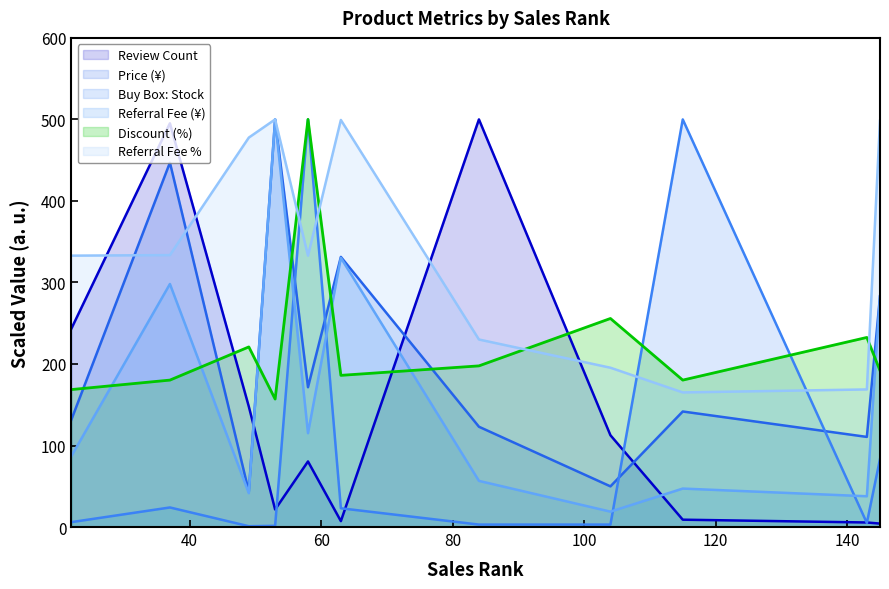

Does the chart have visible grid lines?

No